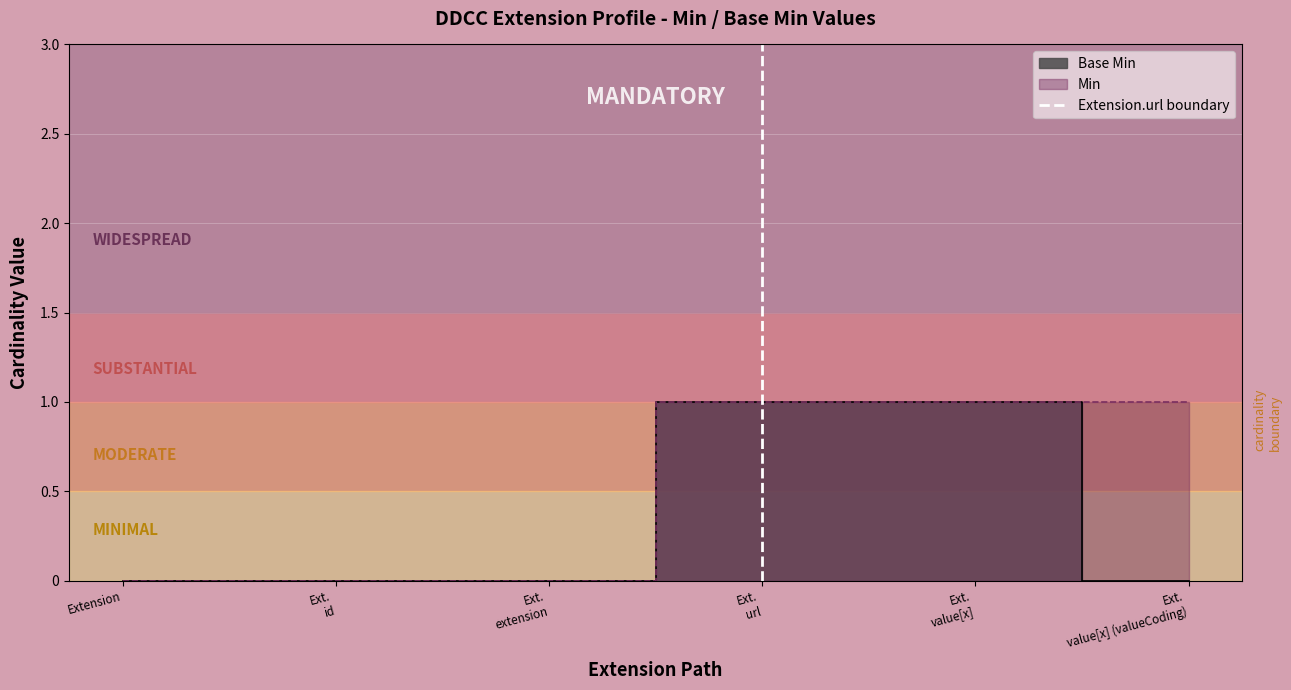

Does the chart display data point markers on the line(s)?

No